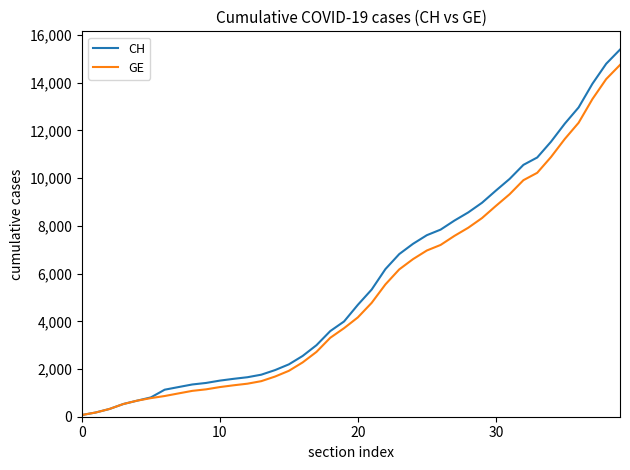

Rank the series by their maximum value, from highest to lowest.

CH, GE